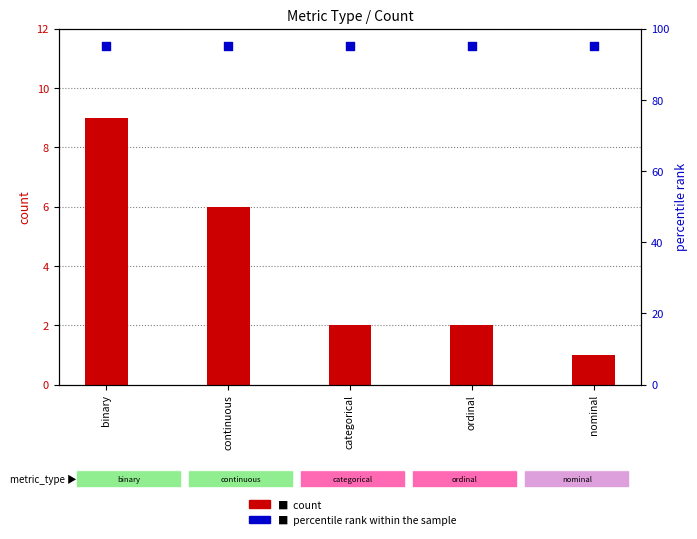

Which series contains the lowest Y value?

count